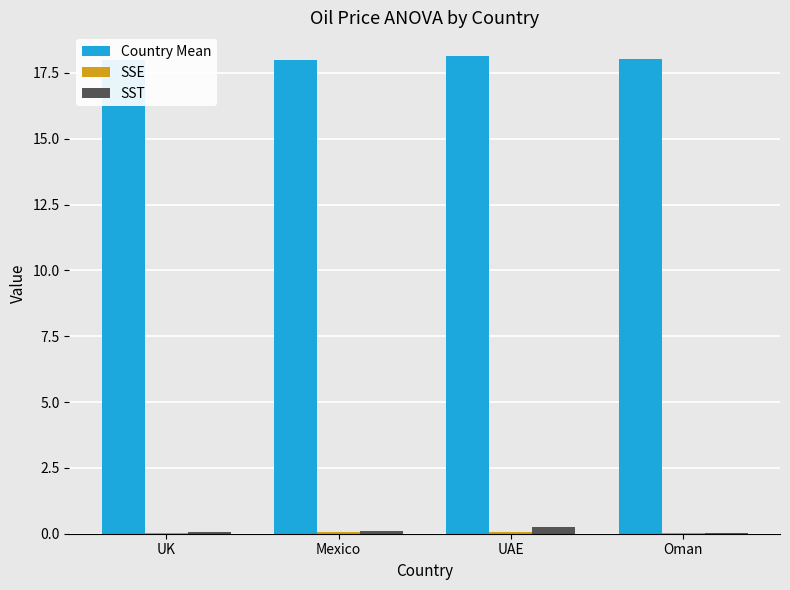

The value of SST at UAE is 0.3. True or false?

True